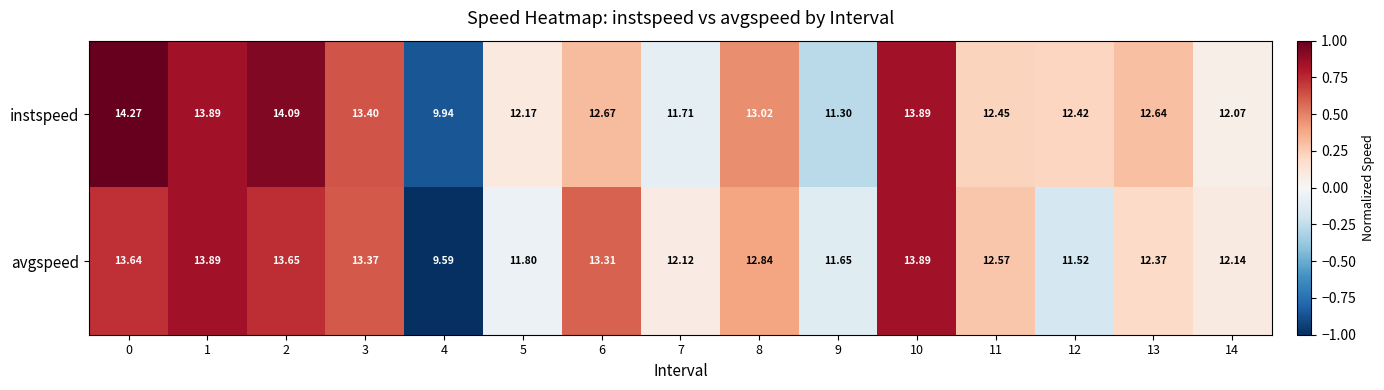

How many data points in avgspeed are above 12?

11